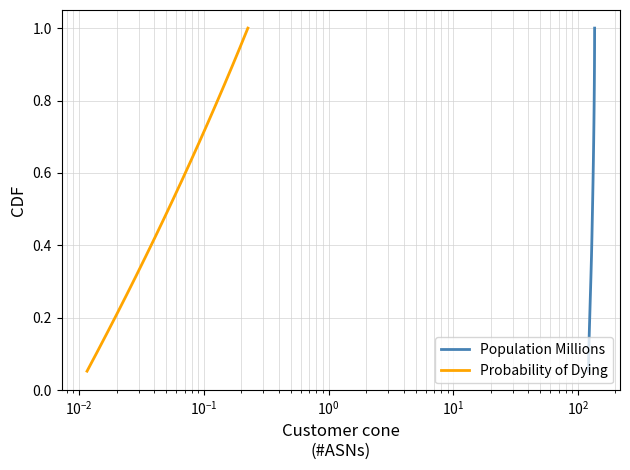

How many series are shown in this chart?

2